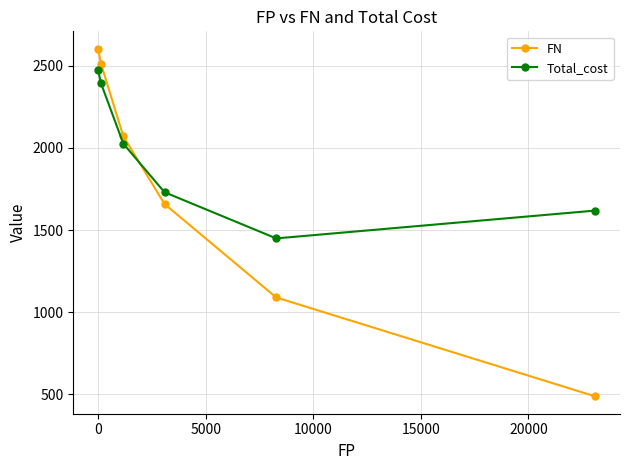

Which series has the largest range (max minus min)?

FN